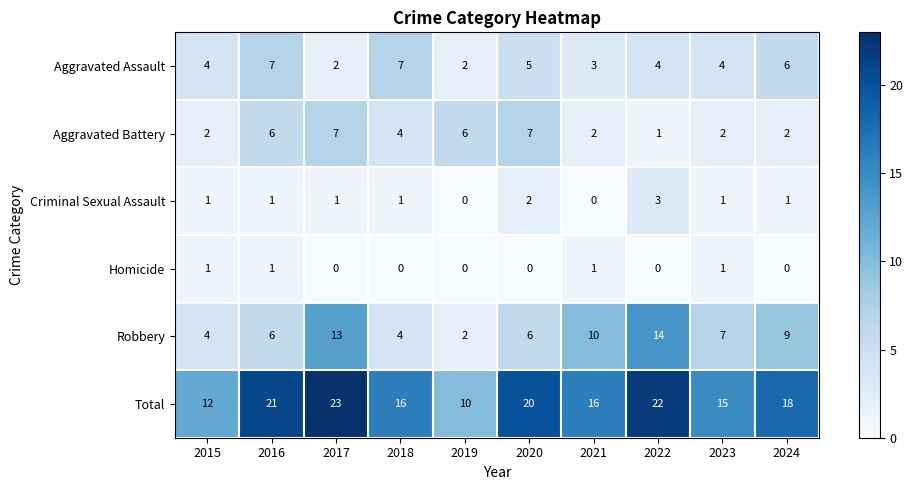

How many Criminal Sexual Assault values are between 1 and 2?

7